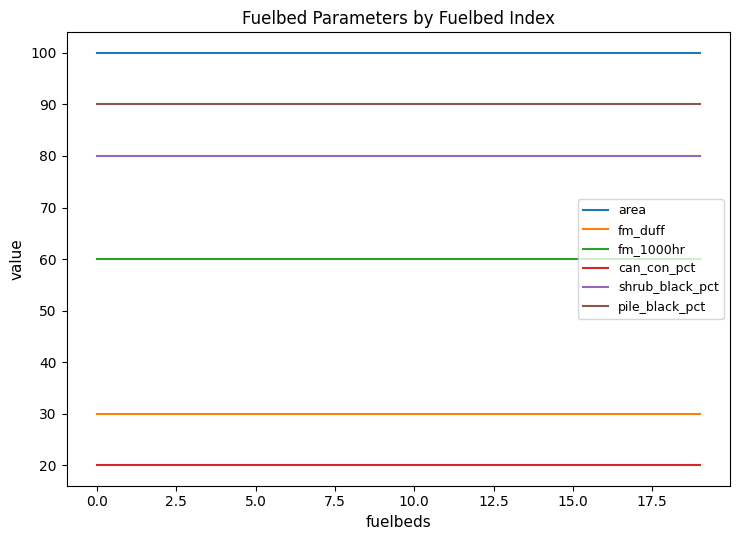

Which series has the largest total across all categories?

area